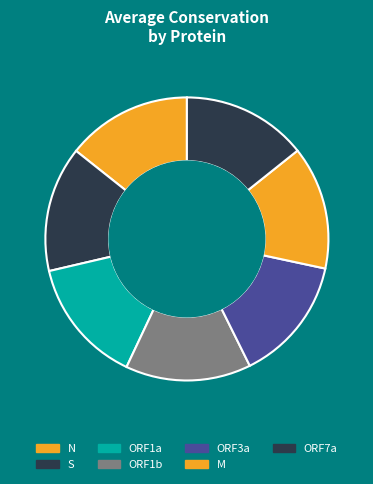

What percentage is NOT represented by ORF7a?

85.7%